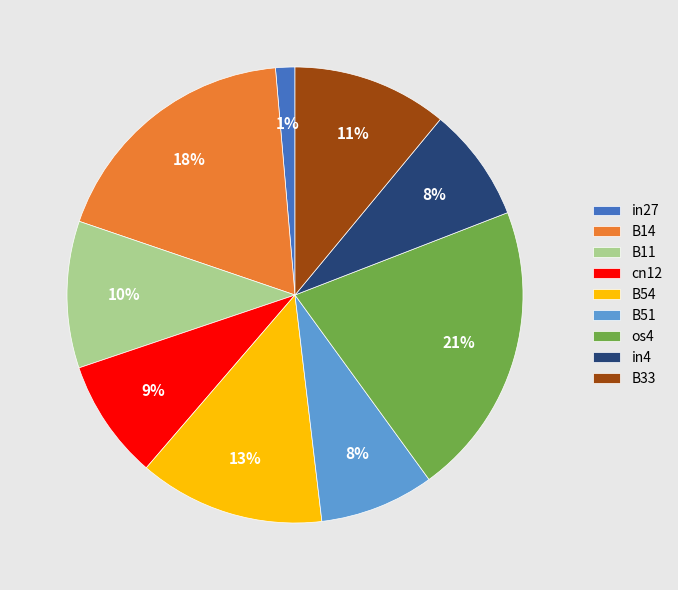

Do os4 and in27 together represent more than half of the pie?

No